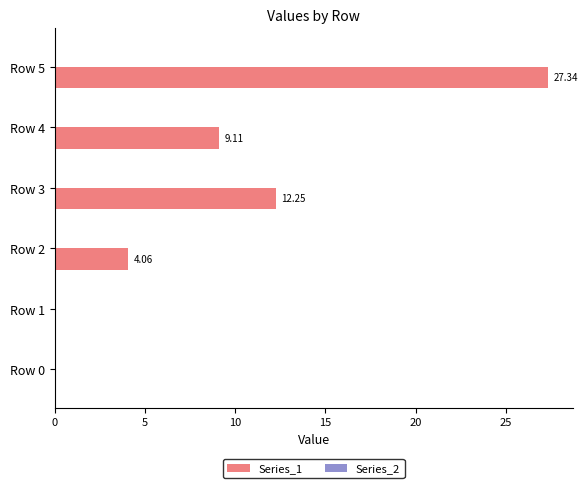

What is the sum of all values?

52.8